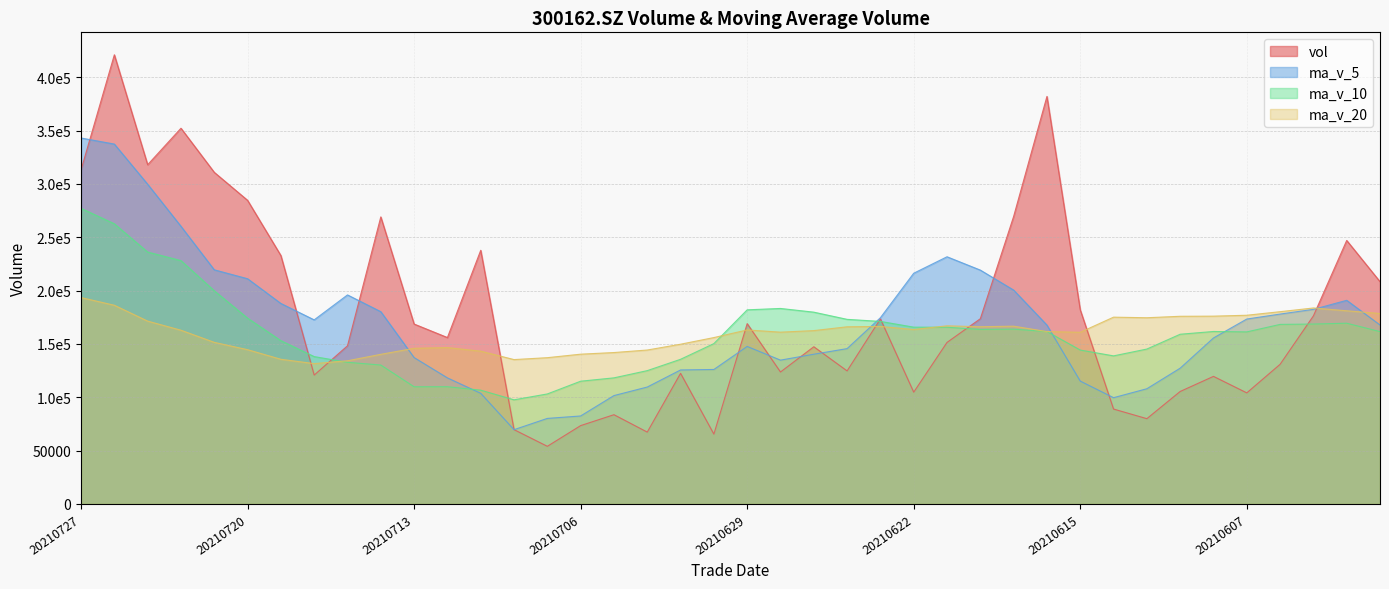

What is the difference between the vol values at 20210714 and 20210602?

22085.8